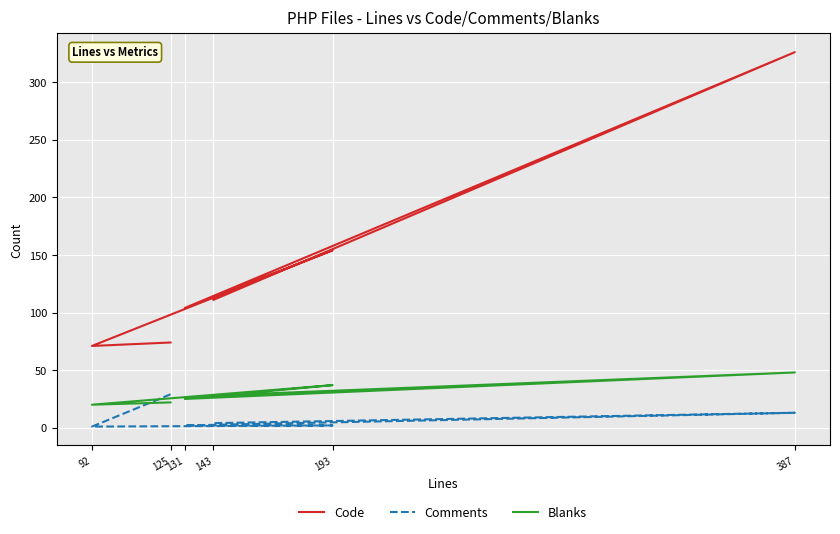

At how many categories does at least one series exceed 53?

6